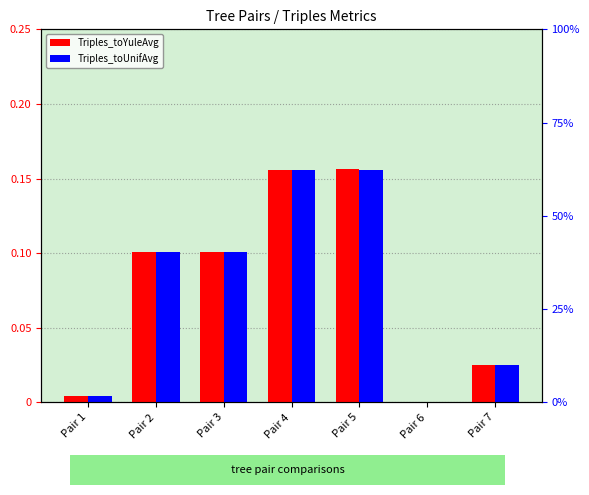

What is the difference between the maximum and minimum values in the Triples_toYuleAvg series?

0.2